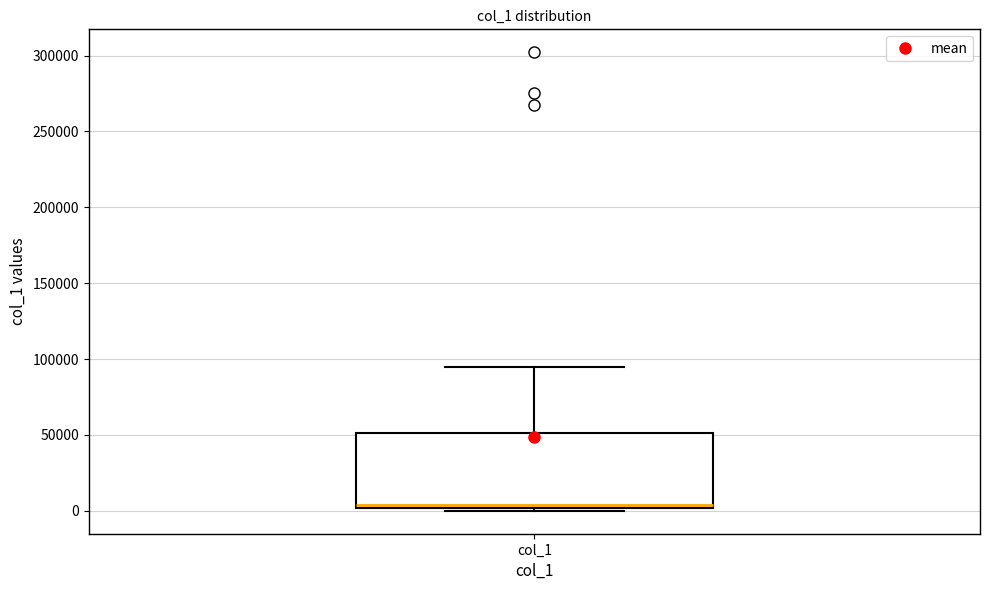

Read this box plot against the y-axis: the position of the median line, the range covered by the box, and the ends of both whiskers. The values are not printed on the chart, so give them approximately, as read against the axis.

median 5000, box 0 to 50000, whiskers 0 (just below the box's lower edge) to 95000